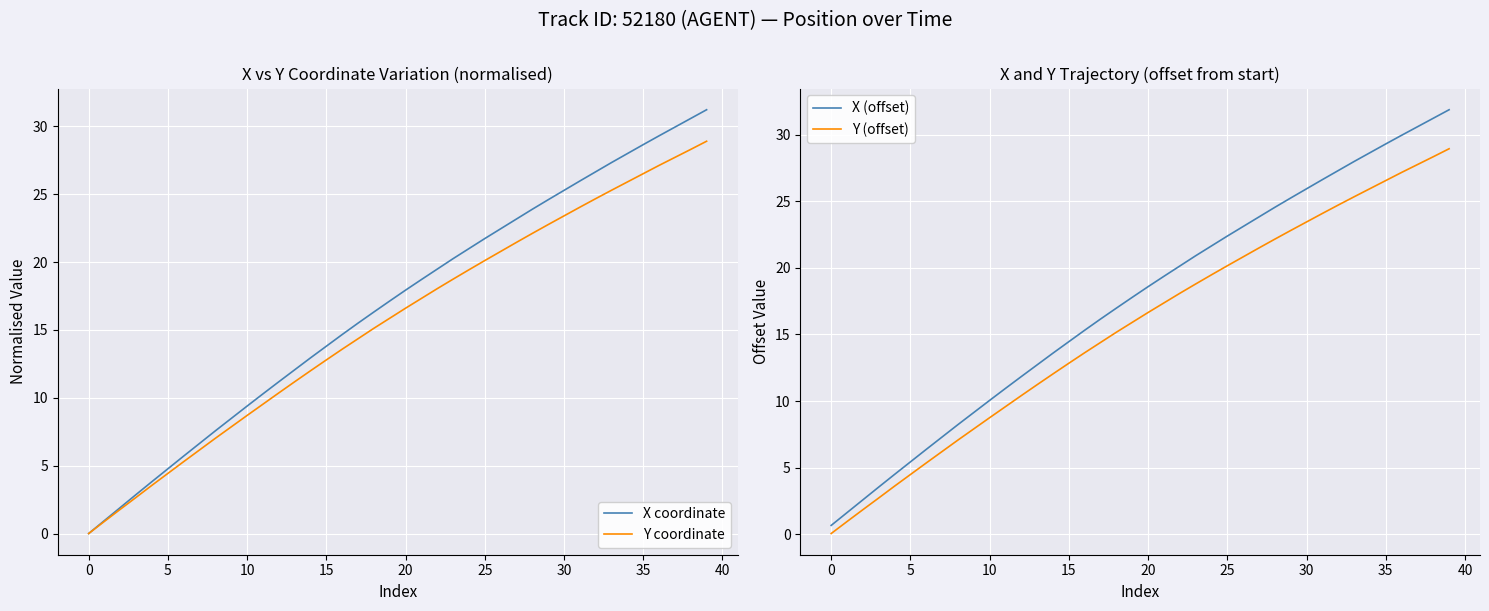

What is the maximum value for Y coordinate?

28.9